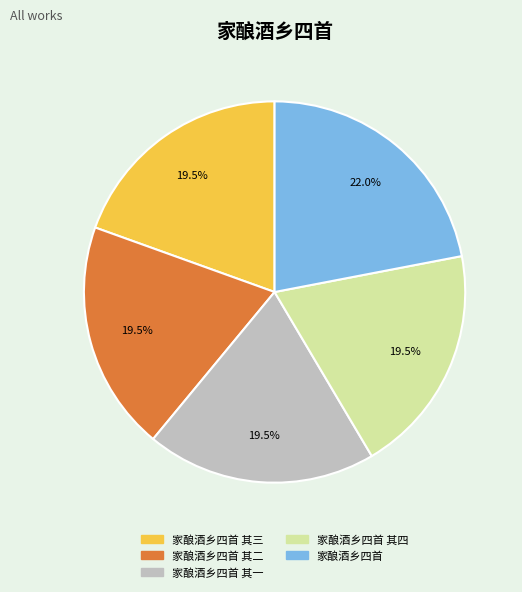

Is there any slice that represents more than half of the pie?

No